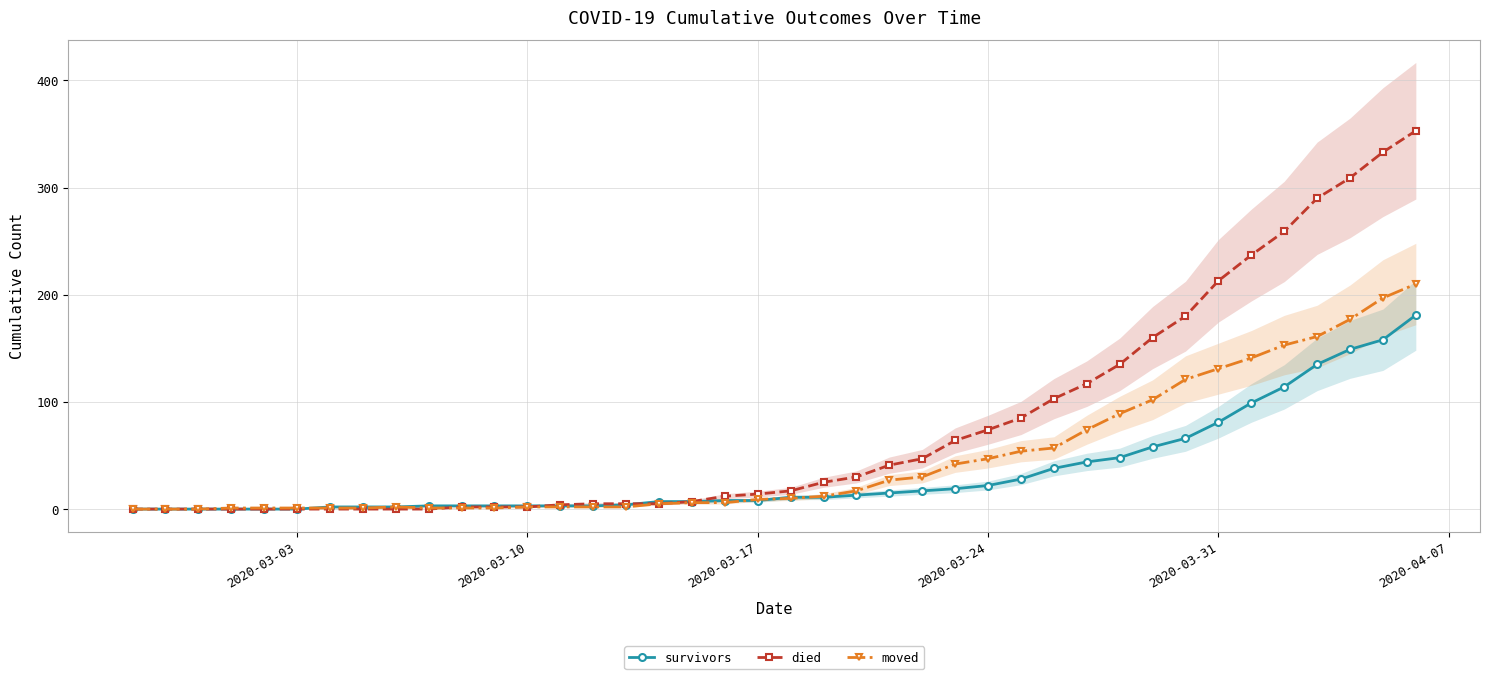

What is the greatest value displayed?

353